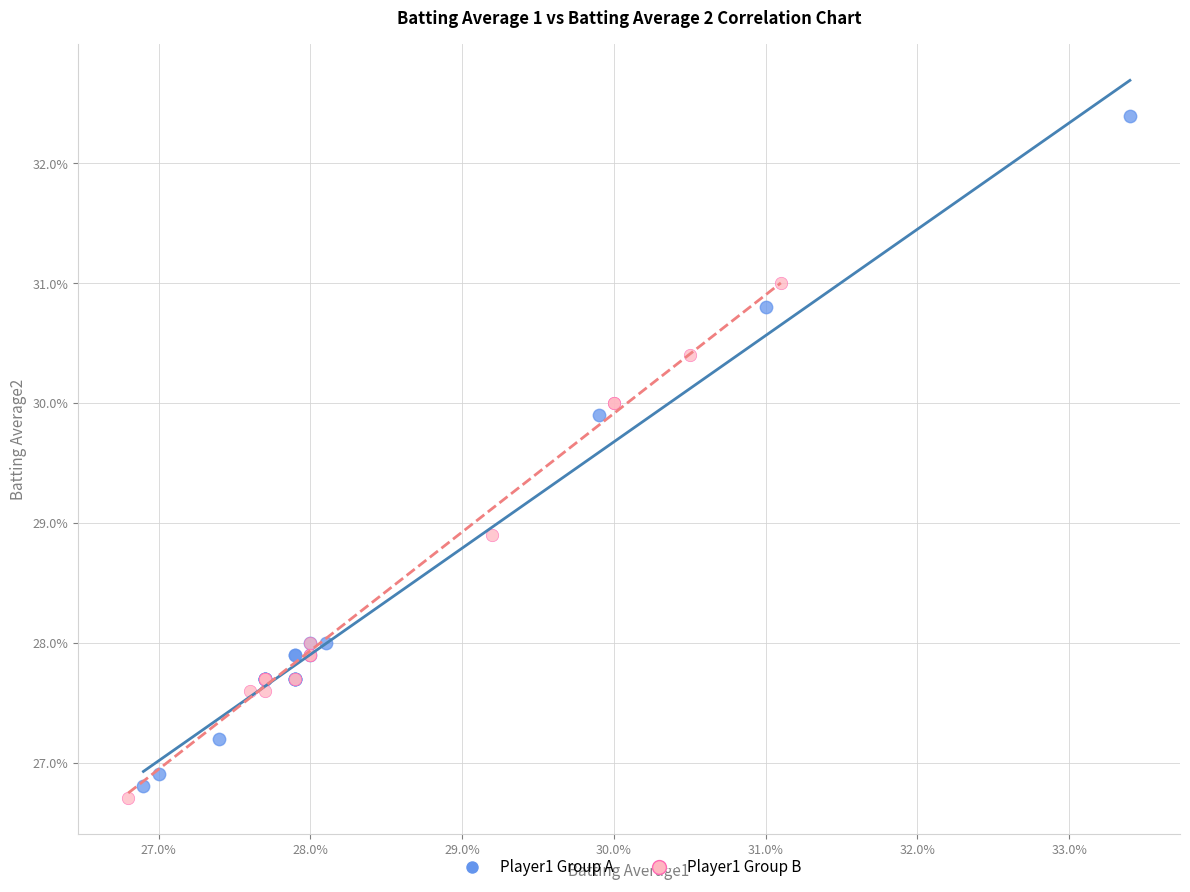

Which series contains the highest Y value?

Player1 Group A